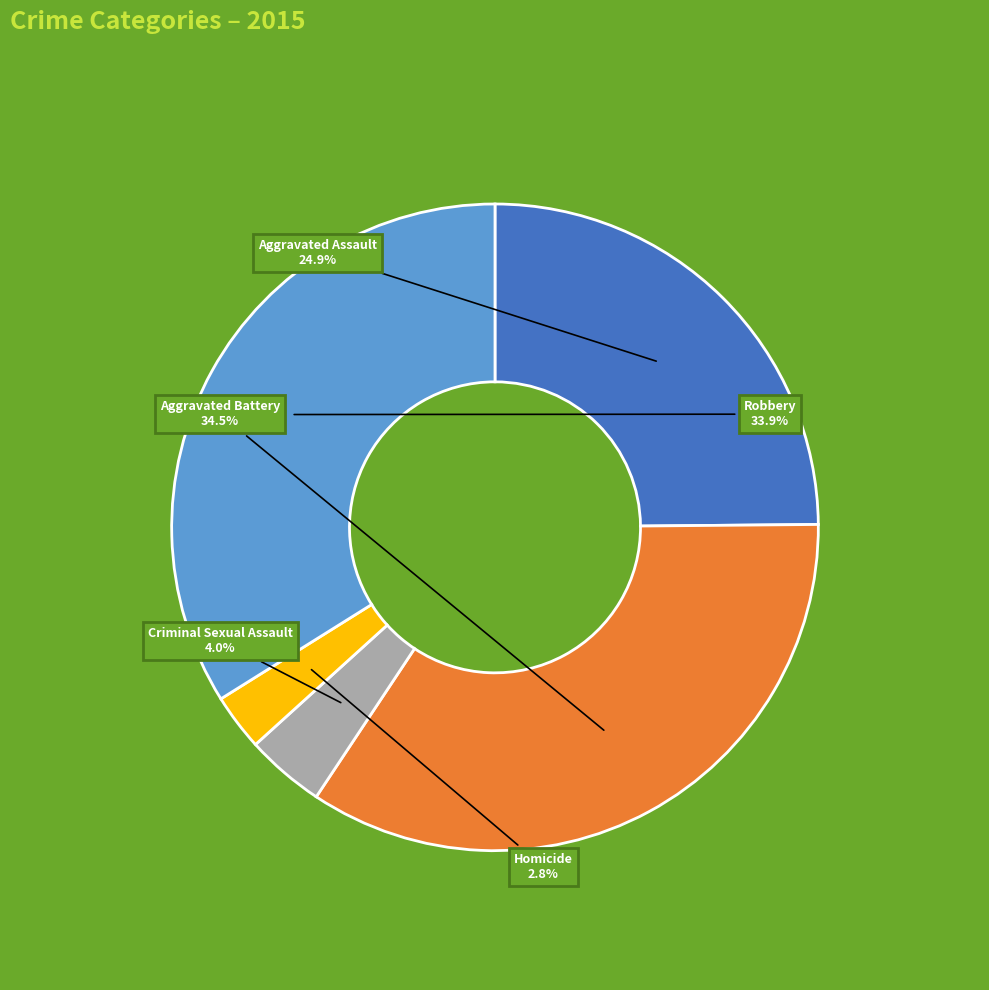

Does any single category account for the majority?

No